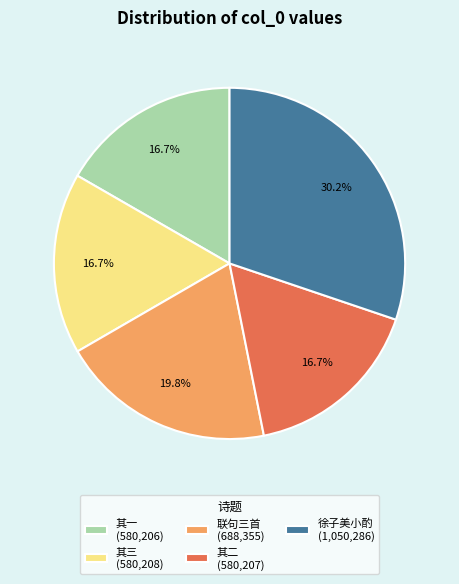

Does 其三 (580,208) account for over 50% of the chart?

No